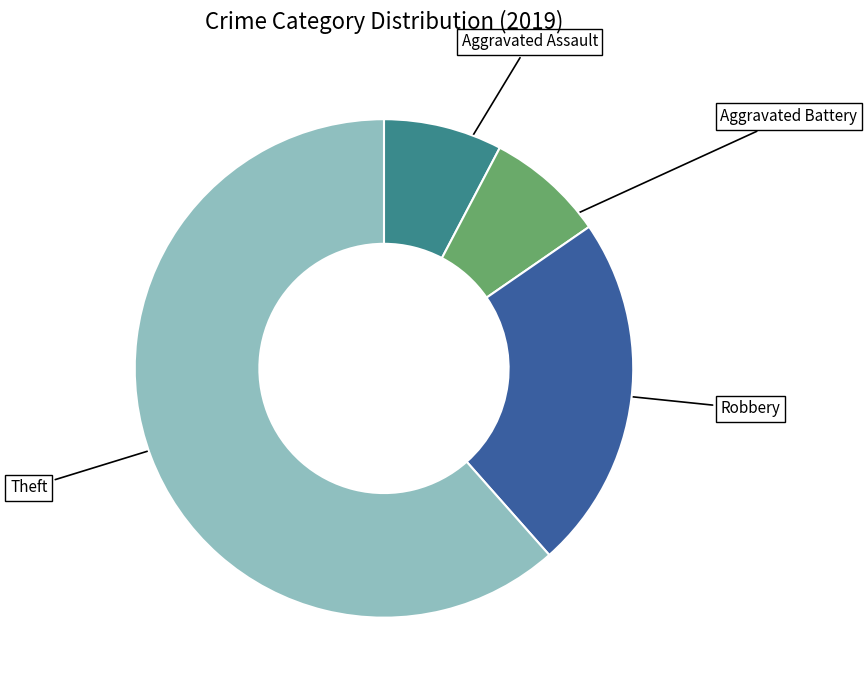

Is it true that Aggravated Battery is 8% of the pie?

True